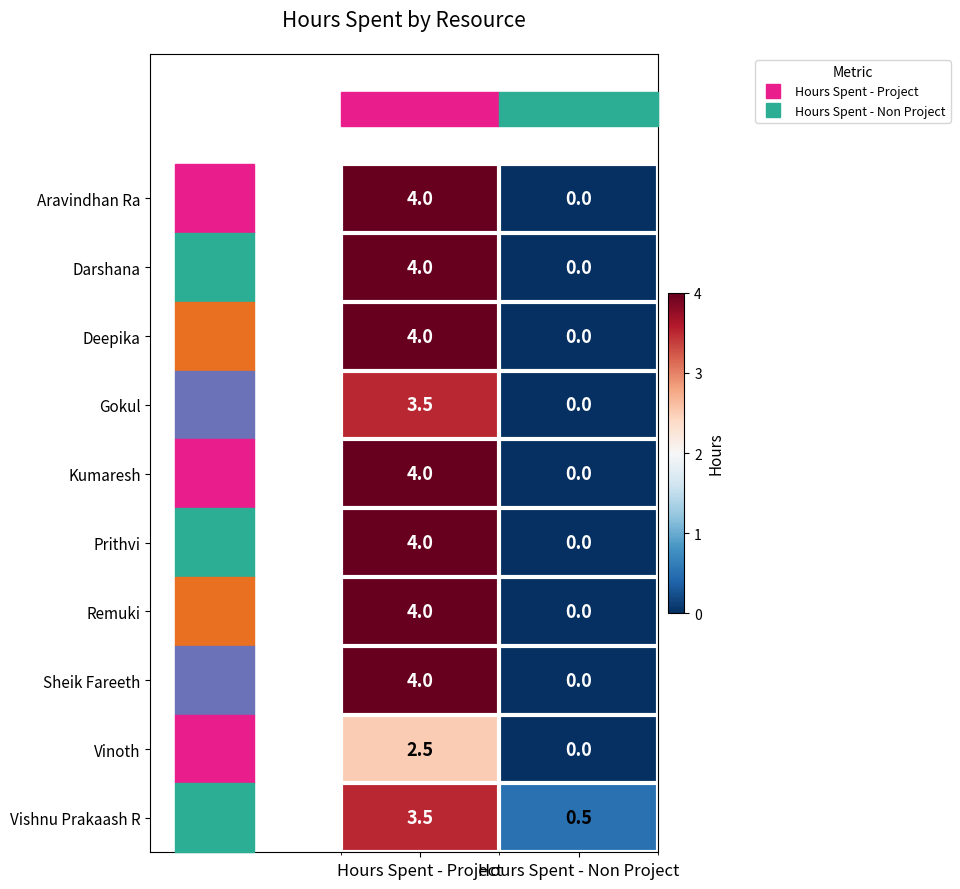

List the labels in order of Sheik Fareeth value, smallest first.

Hours Spent - Non Project, Hours Spent - Project